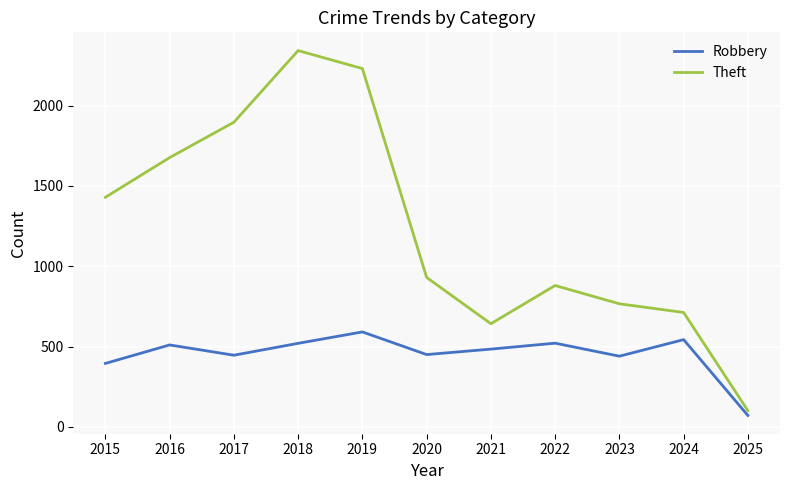

Is the value of Robbery at 2016 greater than the value of Theft at 2024?

No